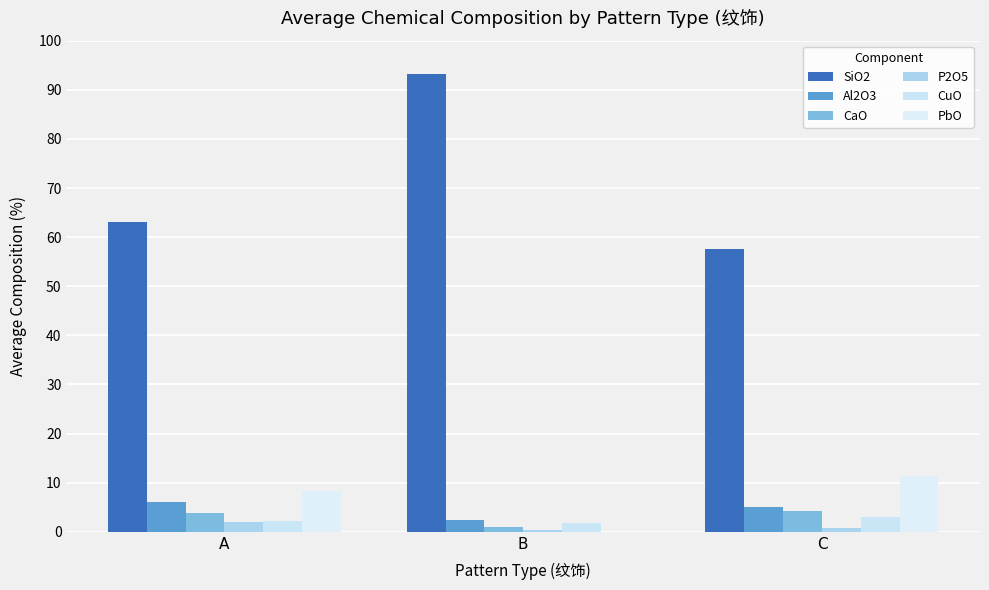

Reading right to left, what are all the values shown in this chart?

SiO2: C=57.6	B=93.2	A=63.1
Al2O3: C=5.0	B=2.3	A=6.1
CaO: C=4.3	B=0.9	A=3.9
P2O5: C=0.8	B=0.4	A=2.1
CuO: C=2.9	B=1.7	A=2.3
PbO: C=11.4	B=0.0	A=8.4